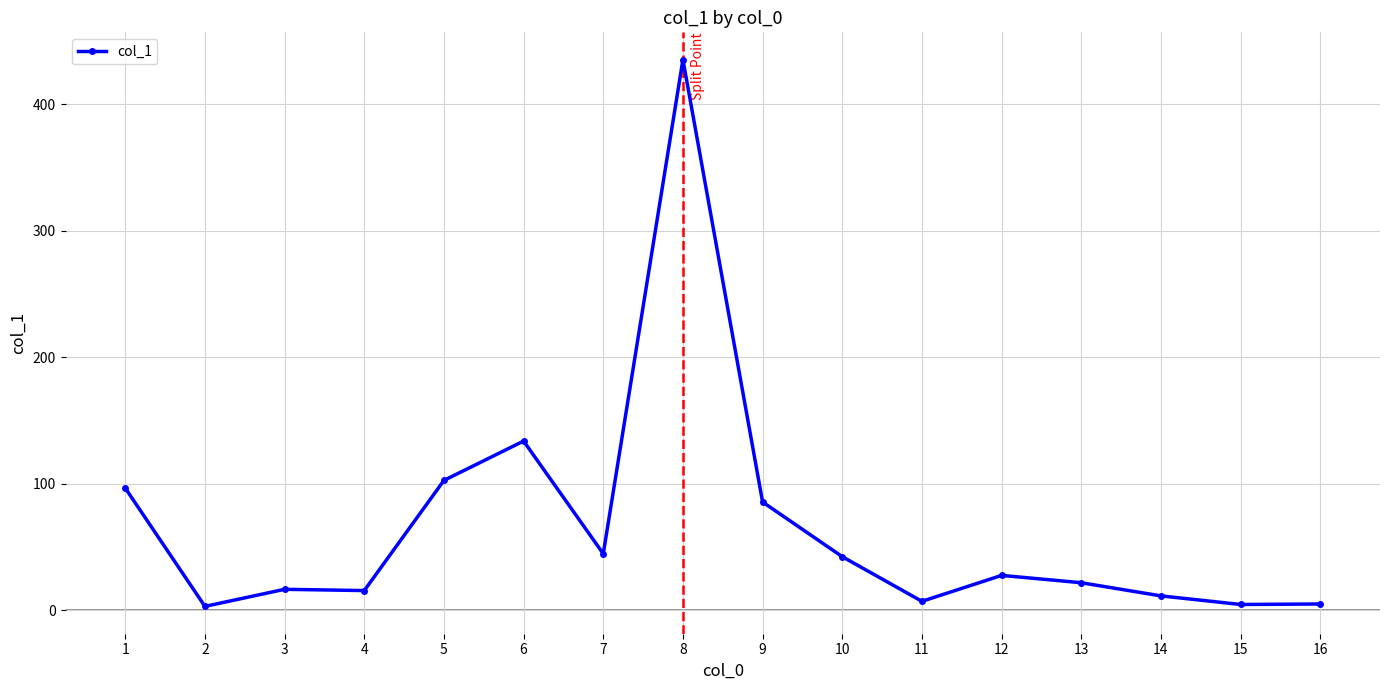

What is the maximum value shown in the chart?

435.3